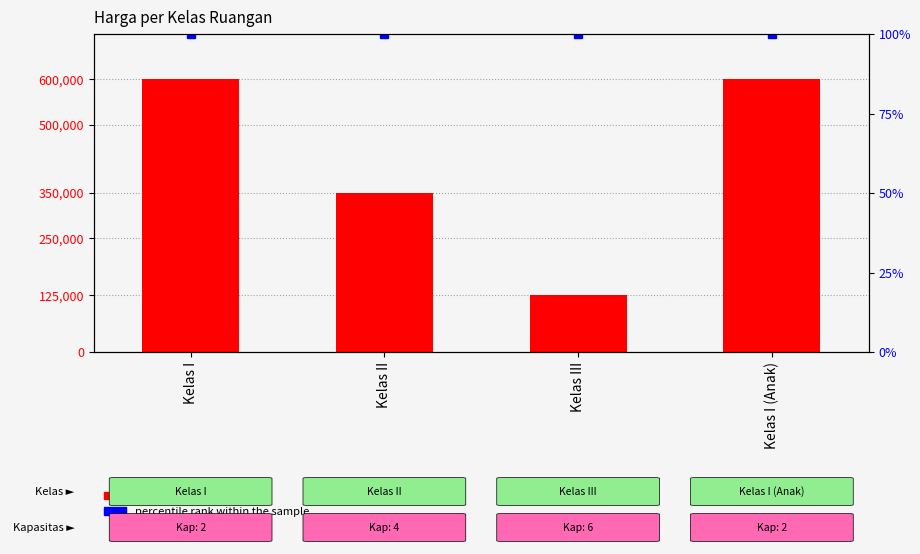

Is it true that percentile rank within the sample equals 30 at Kelas II?

False